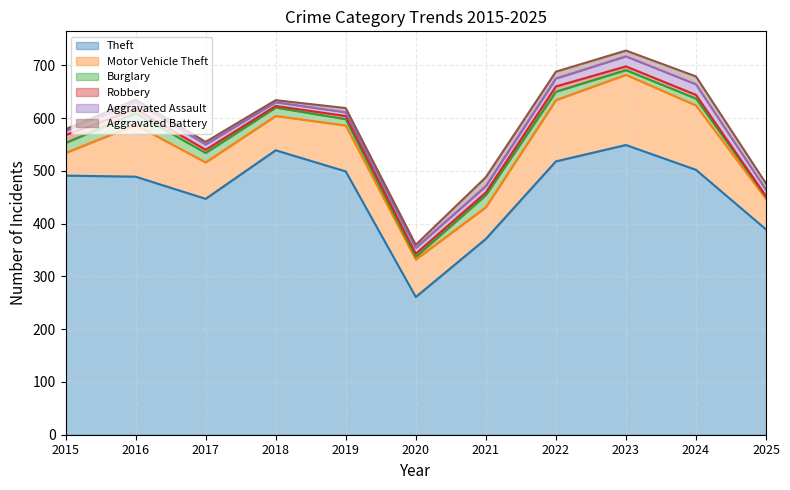

At how many categories does at least one series exceed 149?

11